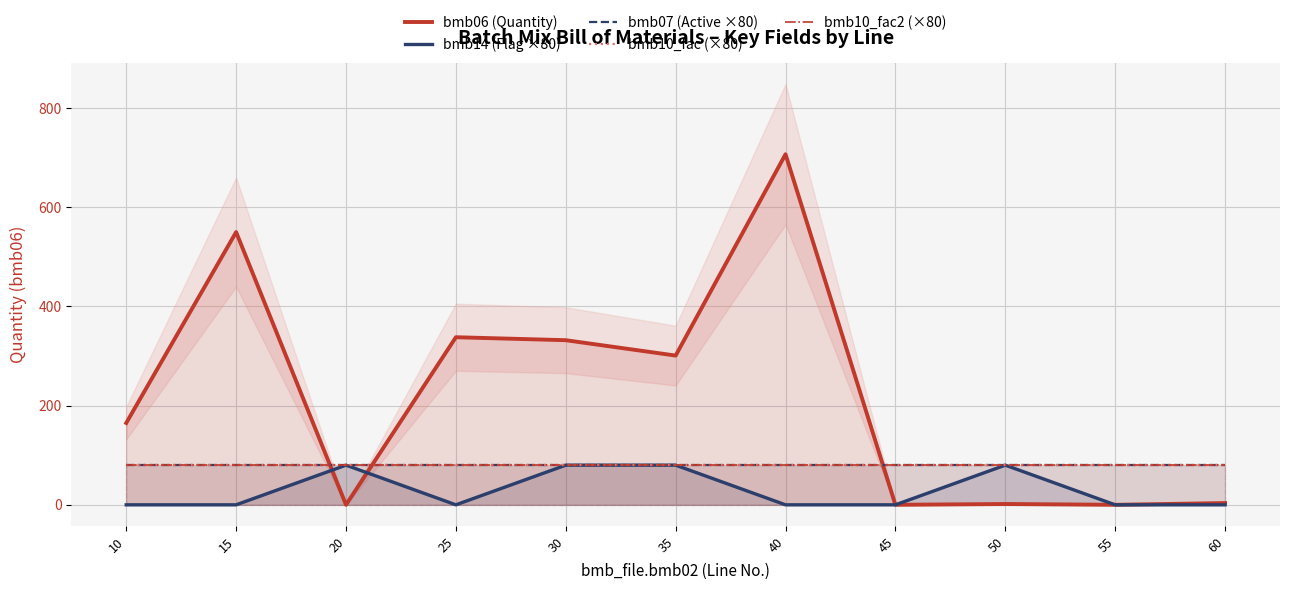

Reading right to left, what are all the values shown in this chart?

bmb06 (Quantity): 60=3.6	55=0.0	50=1.6	45=0.0	40=707.0	35=301.0	30=332.0	25=338.0	20=0.0	15=550.0	10=165.0
bmb14 (Flag ×80): 60=0.0	55=0.0	50=80.0	45=0.0	40=0.0	35=80.0	30=80.0	25=0.0	20=80.0	15=0.0	10=0.0
bmb07 (Active ×80): 60=80.0	55=80.0	50=80.0	45=80.0	40=80.0	35=80.0	30=80.0	25=80.0	20=80.0	15=80.0	10=80.0
bmb10_fac (×80): 60=80.0	55=80.0	50=80.0	45=80.0	40=80.0	35=80.0	30=80.0	25=80.0	20=80.0	15=80.0	10=80.0
bmb10_fac2 (×80): 60=80.0	55=80.0	50=80.0	45=80.0	40=80.0	35=80.0	30=80.0	25=80.0	20=80.0	15=80.0	10=80.0